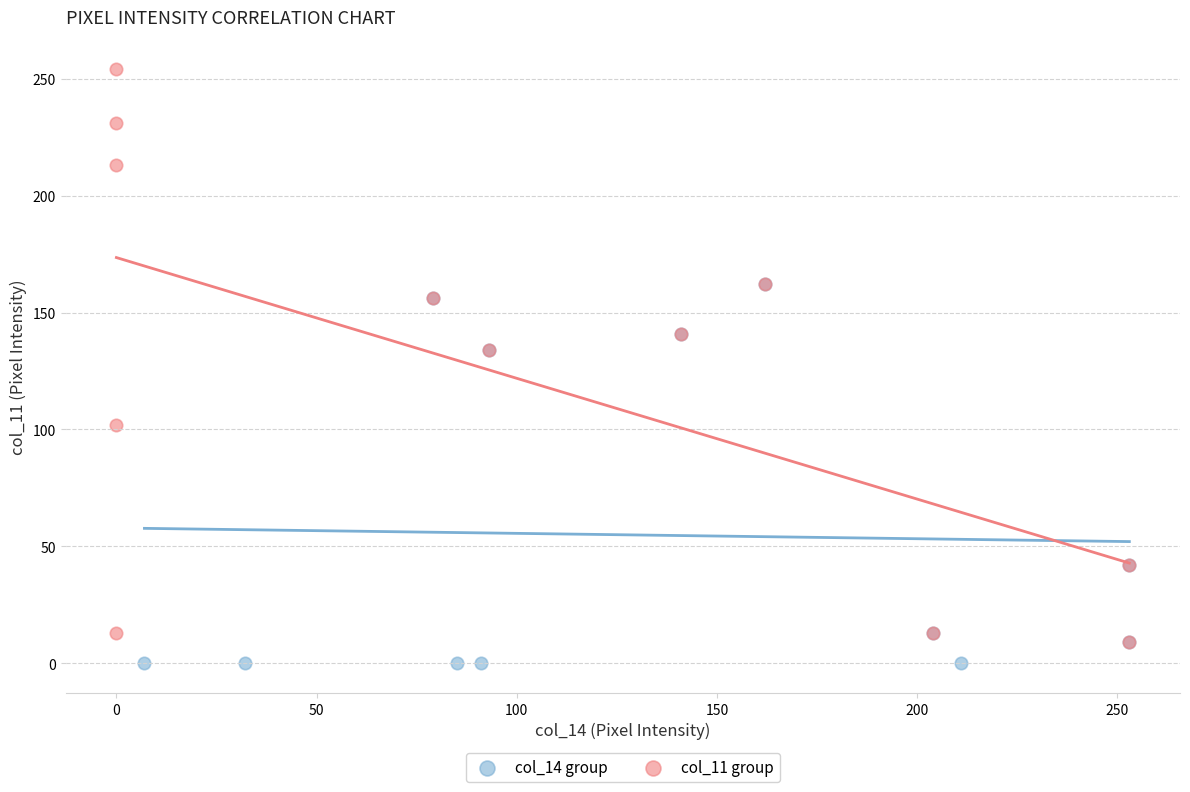

What are all the series names shown in the legend?

col_14 group, col_11 group